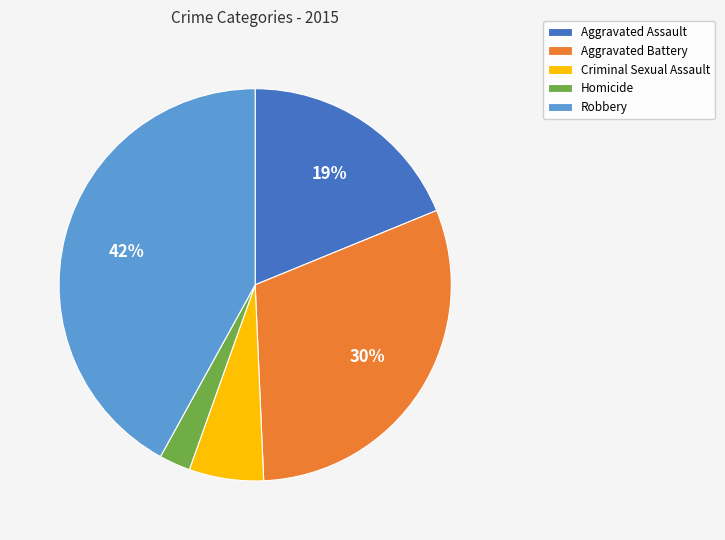

Is Aggravated Battery the majority of the pie?

No